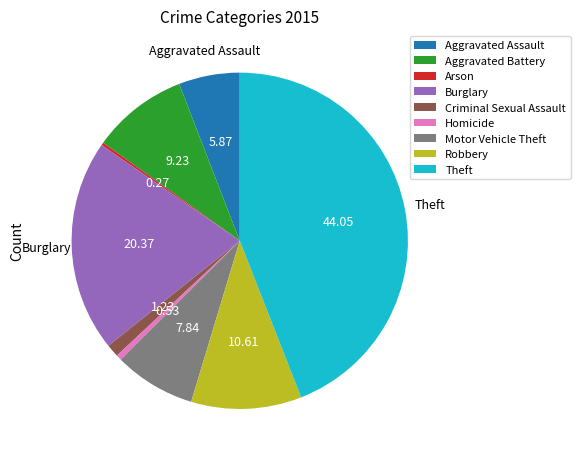

Is the sum of Robbery and Theft greater than half?

Yes